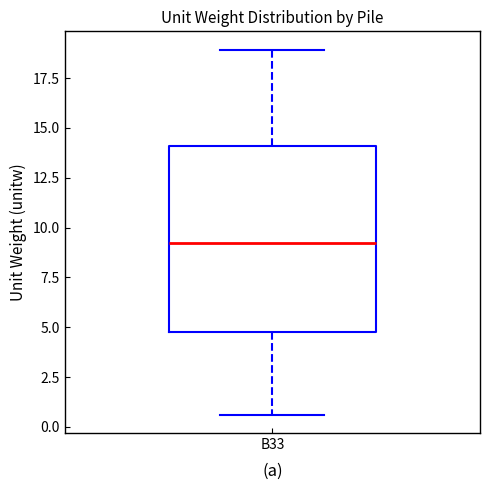

Transcribe this box plot: give where the median line is, the range the box spans, and where the two whiskers end, as read against the y-axis. The values are not printed on the chart, so give them approximately, as read against the axis.

median 9.0, box 5.0 to 14.0, whiskers 0.5 to 19.0